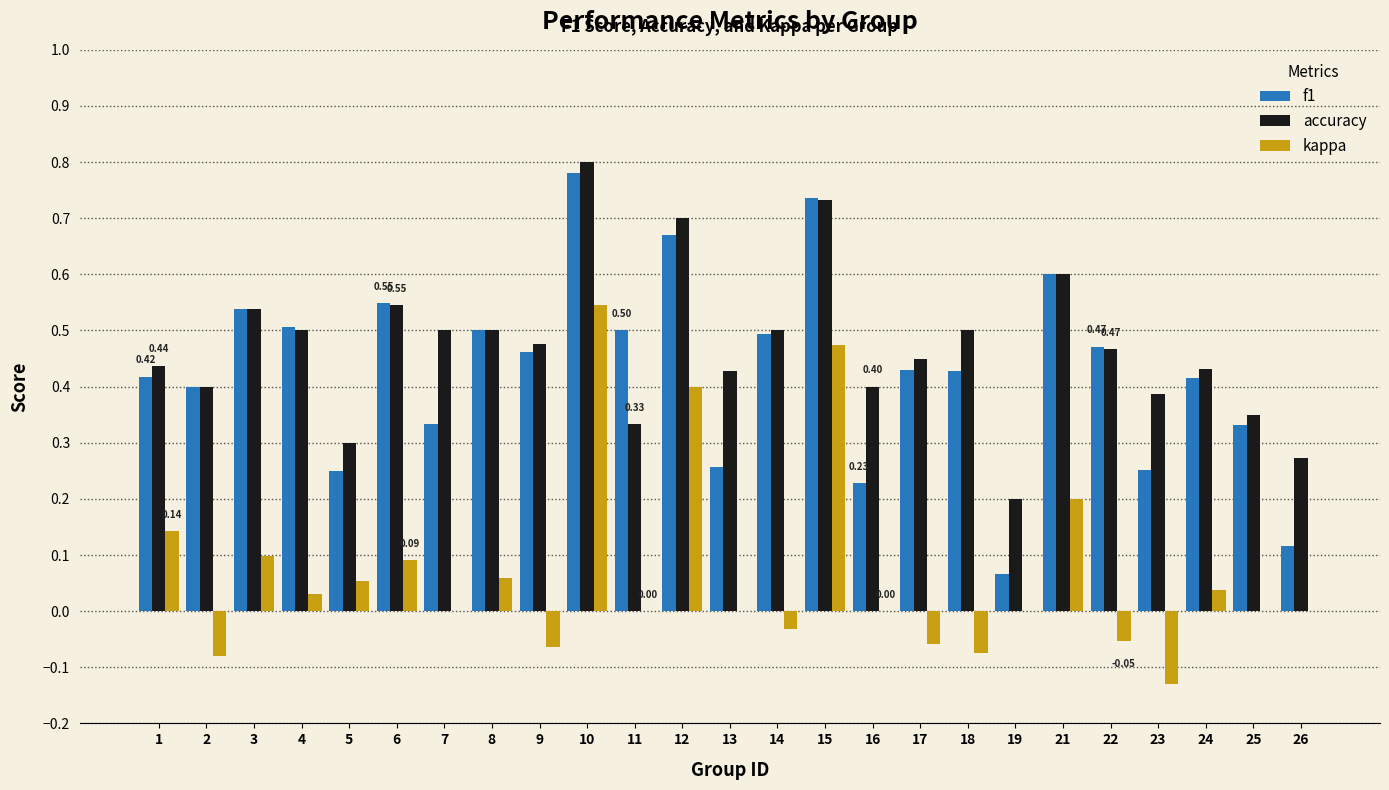

What is the sum of all accuracy values?

11.8